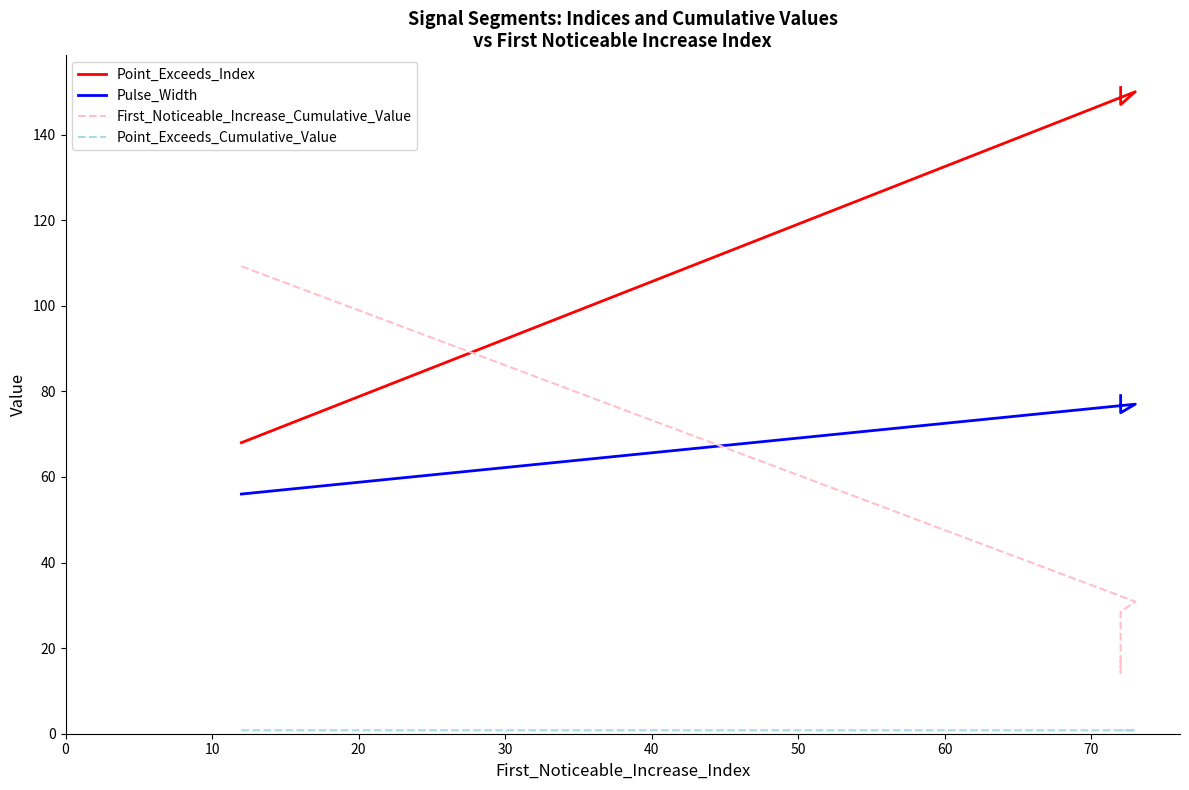

How many lines are shown in the chart?

4